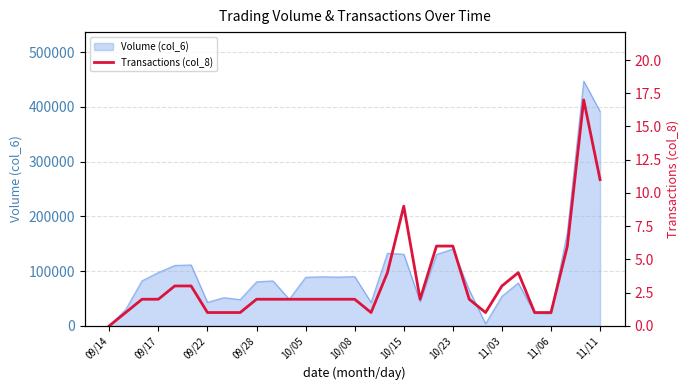

How many positive values are there?

30